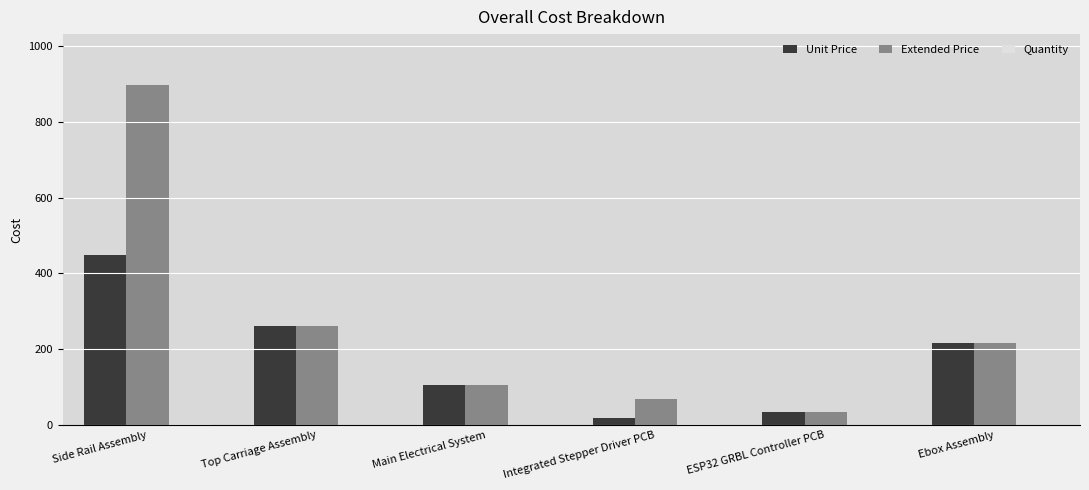

Where is Extended Price nearest to the value 465?

Top Carriage Assembly